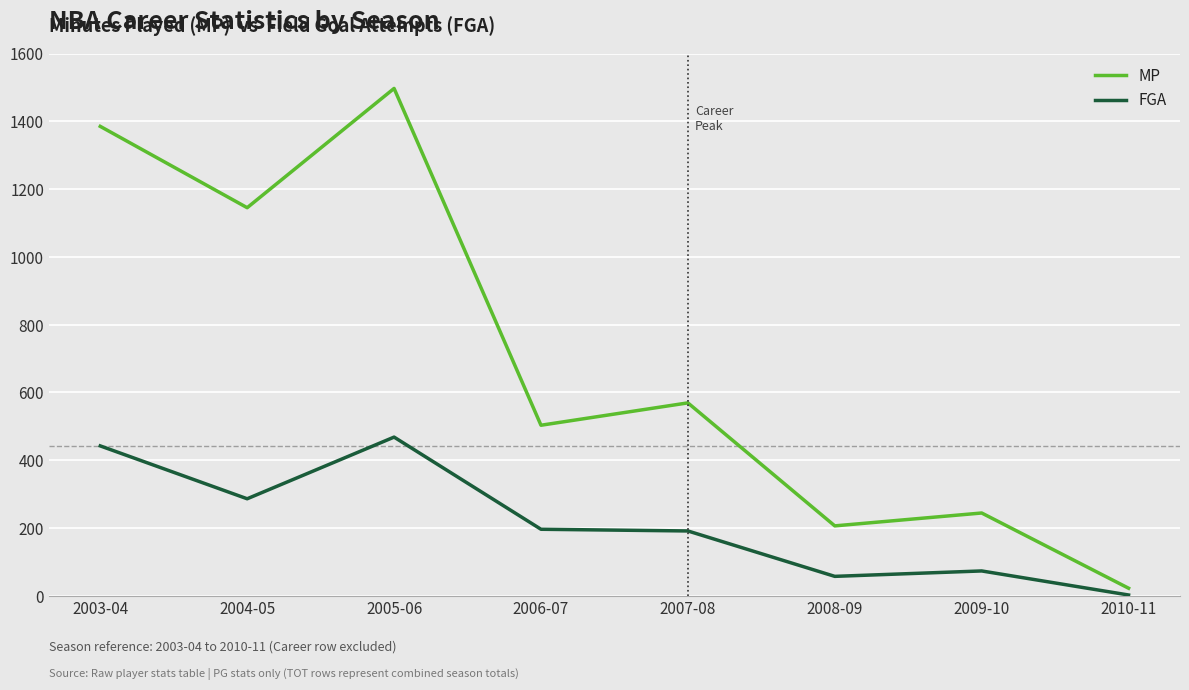

Which series changed the most between 2003-04 and 2007-08?

MP